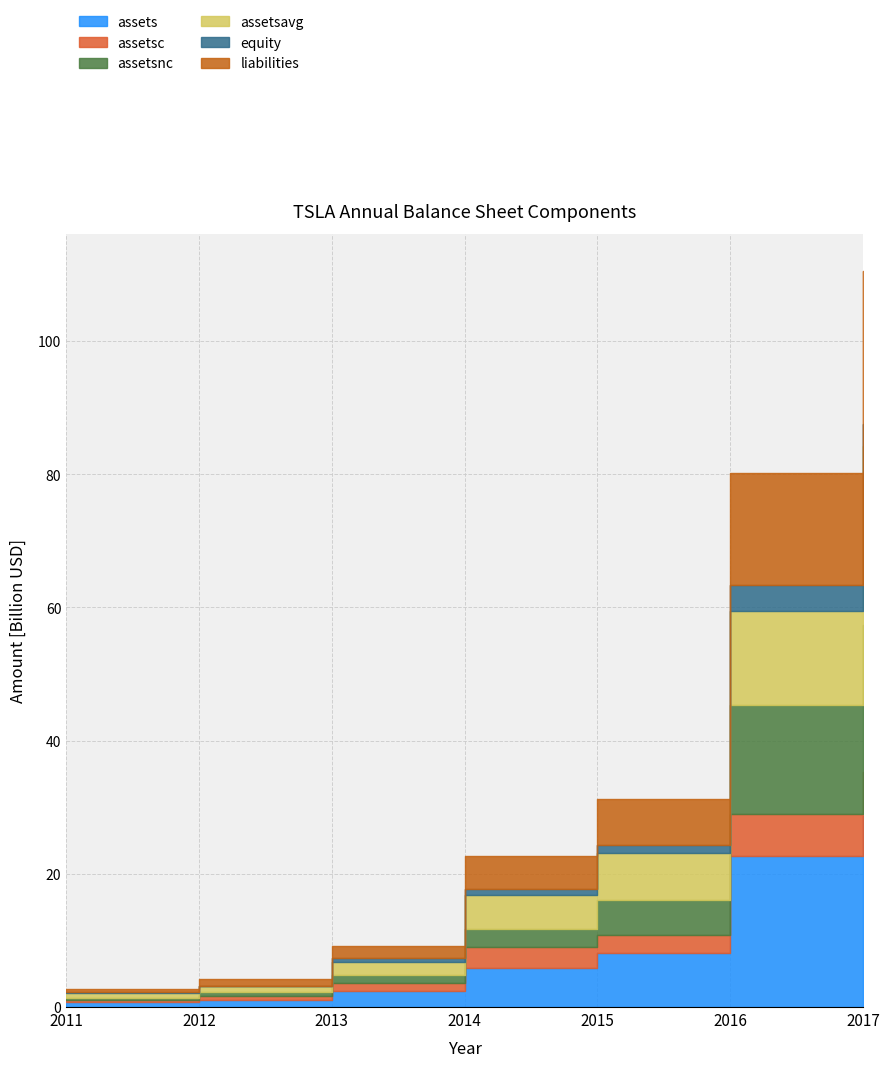

Rank the series at 2017 from highest to lowest value.

assets, assetsavg, liabilities, assetsnc, assetsc, equity